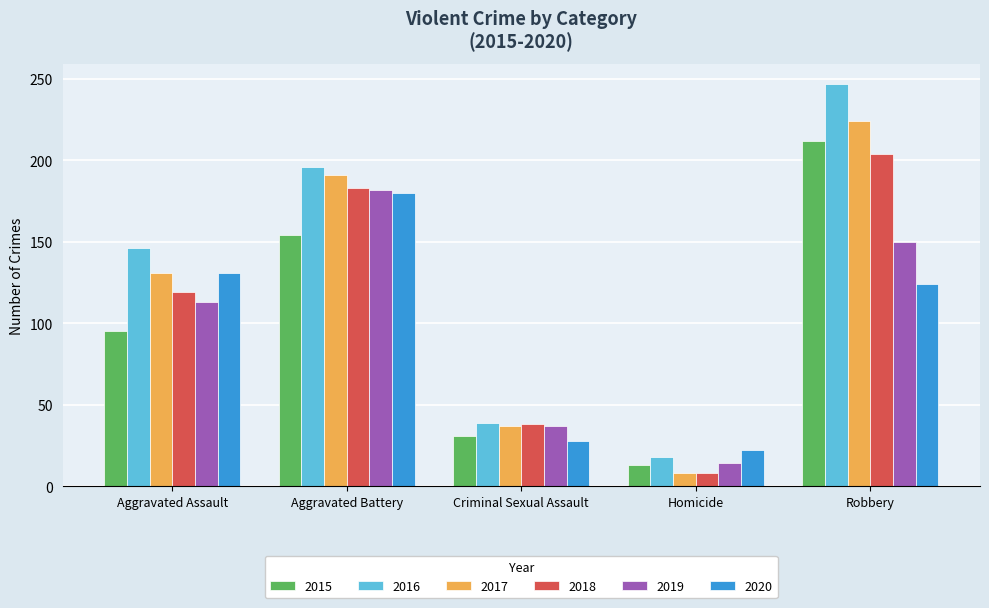

What is the difference between the highest and lowest values at Aggravated Battery?

42